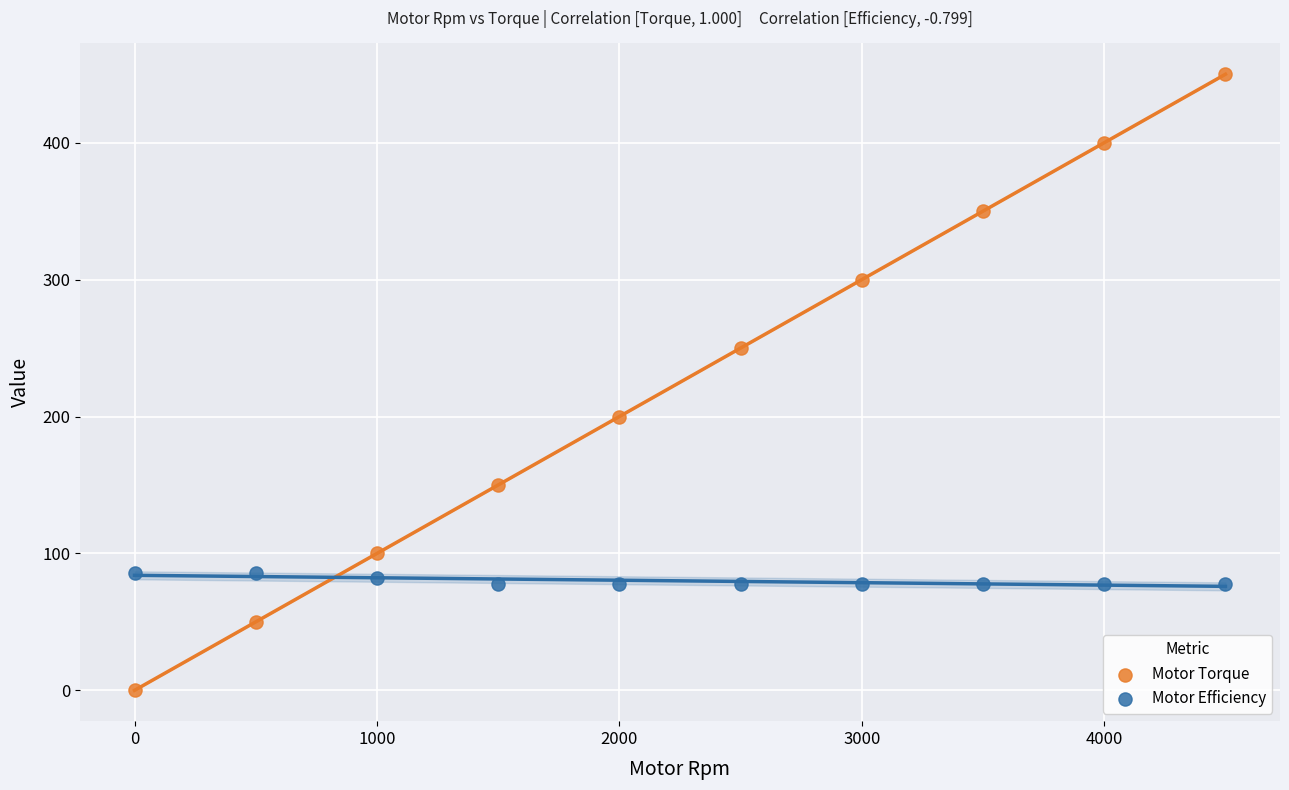

Across all data points, what is the range of X values (max minus min)?

4500